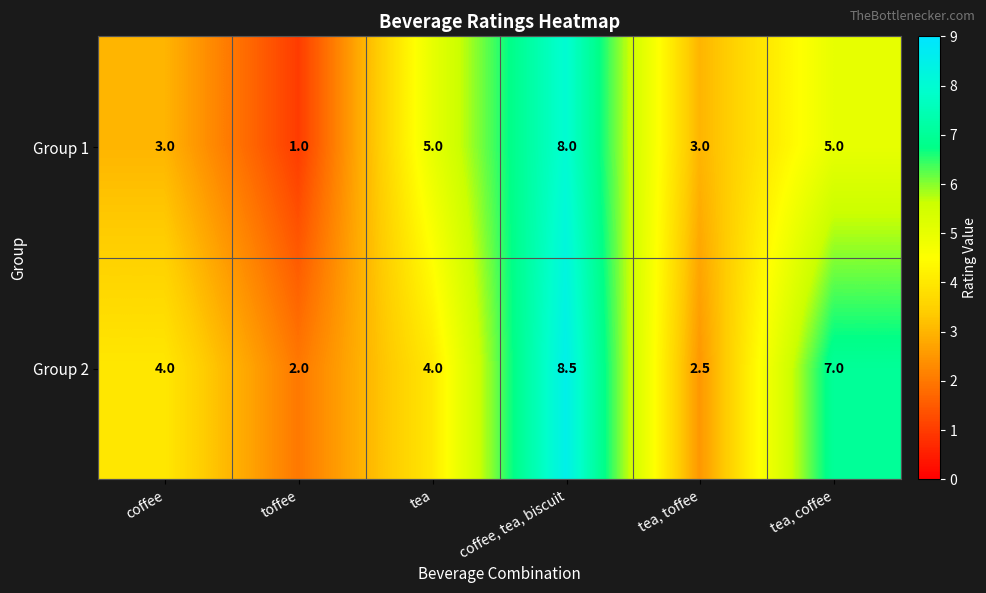

Which series has the largest range (max minus min)?

Group 1